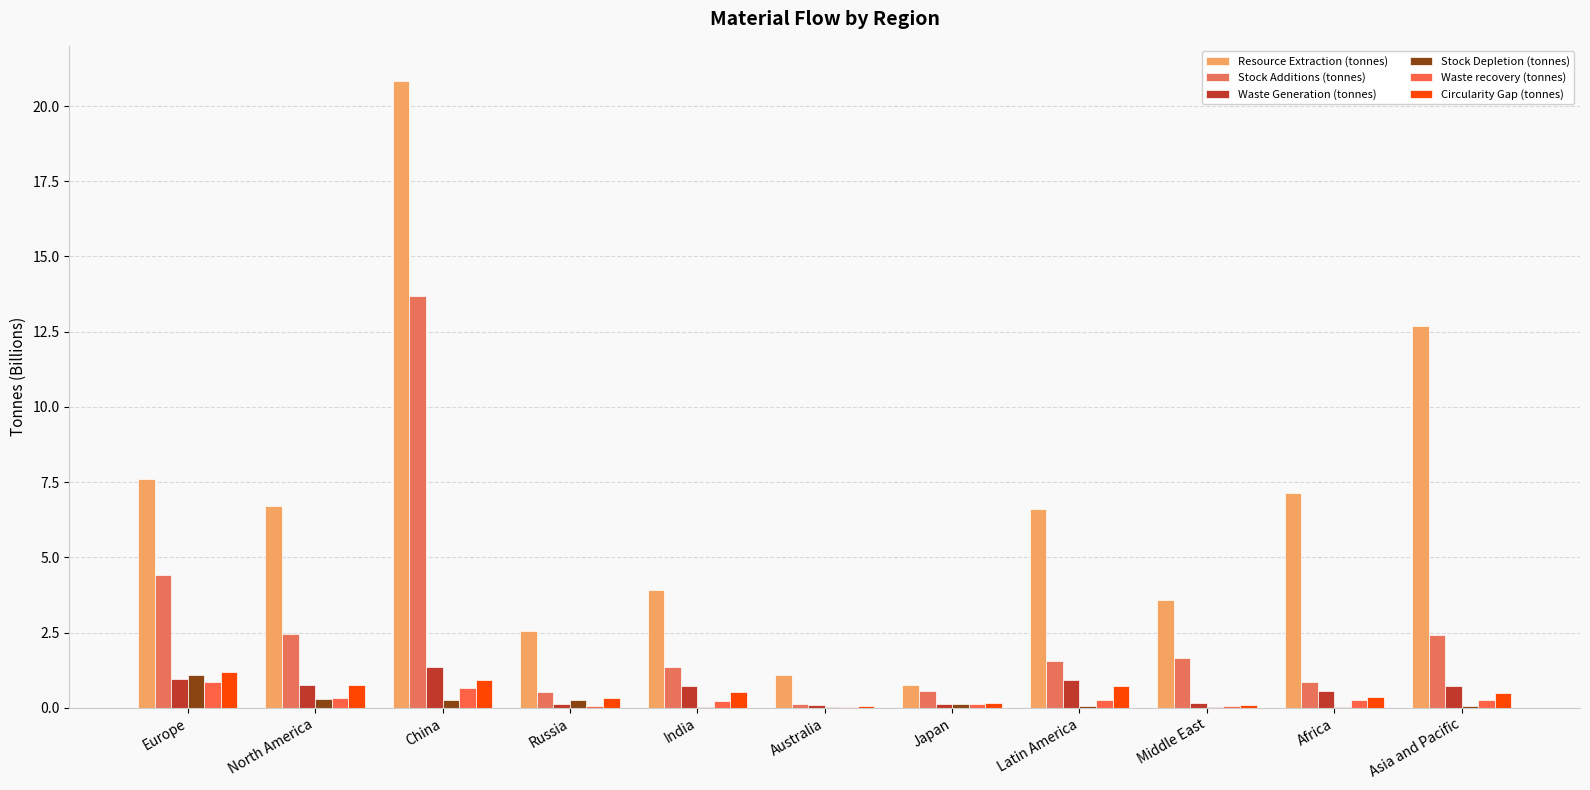

How many series are shown in this chart?

6